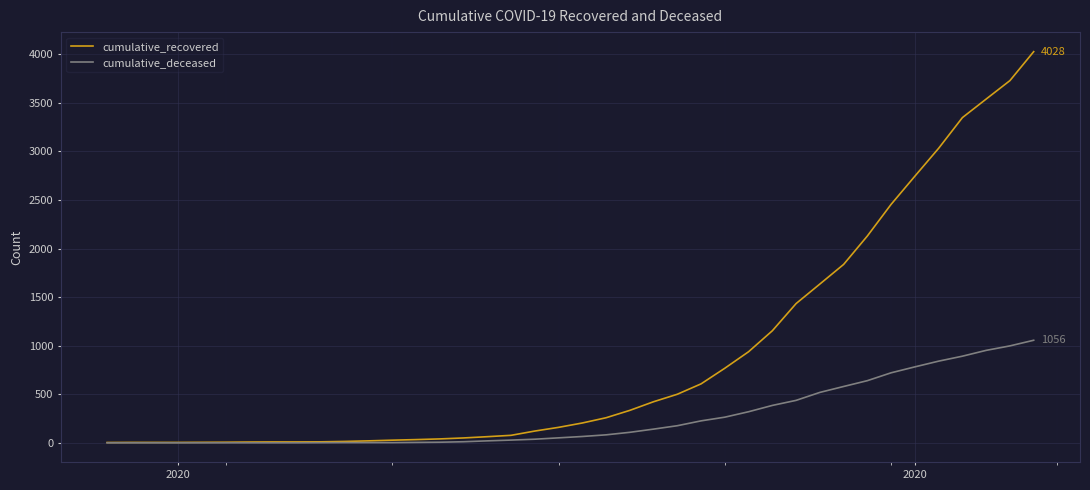

Which series has the widest spread of values?

cumulative_recovered